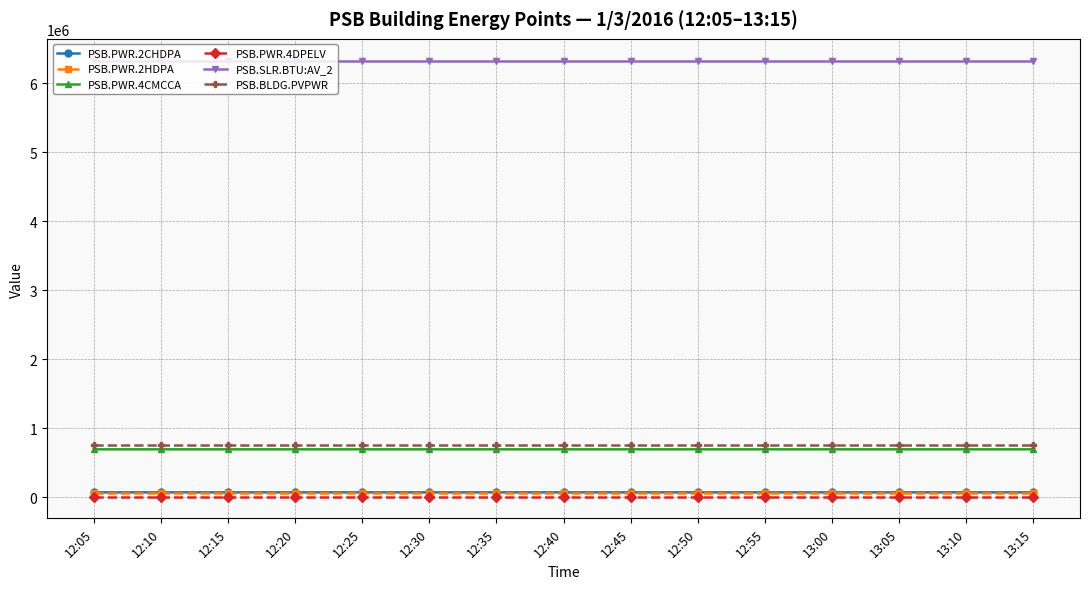

What is the greatest value displayed?

6324640